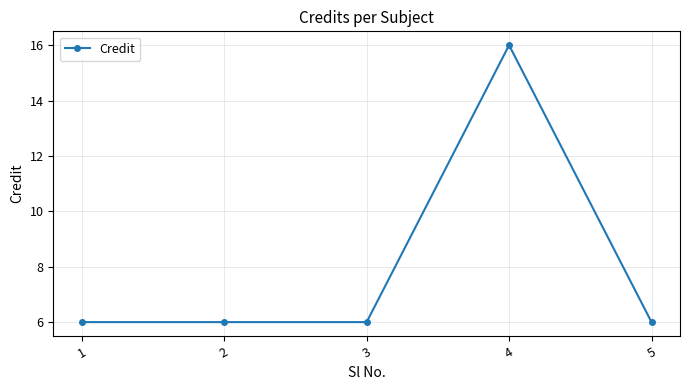

Reading right to left, transcribe all the data shown in this chart.

5=6	4=16	3=6	2=6	1=6